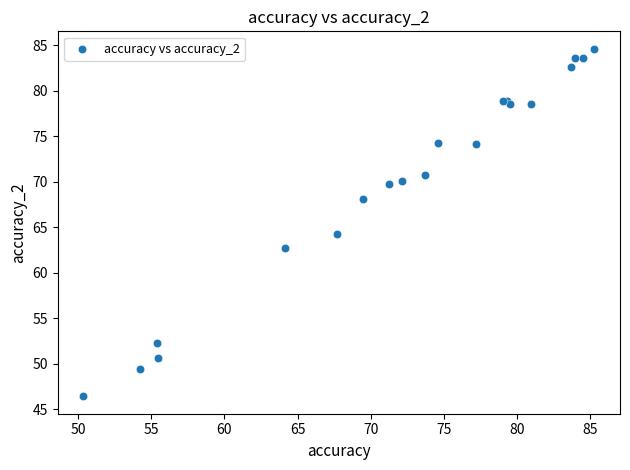

What Y value in the scatter plot is closest to 65?

64.3